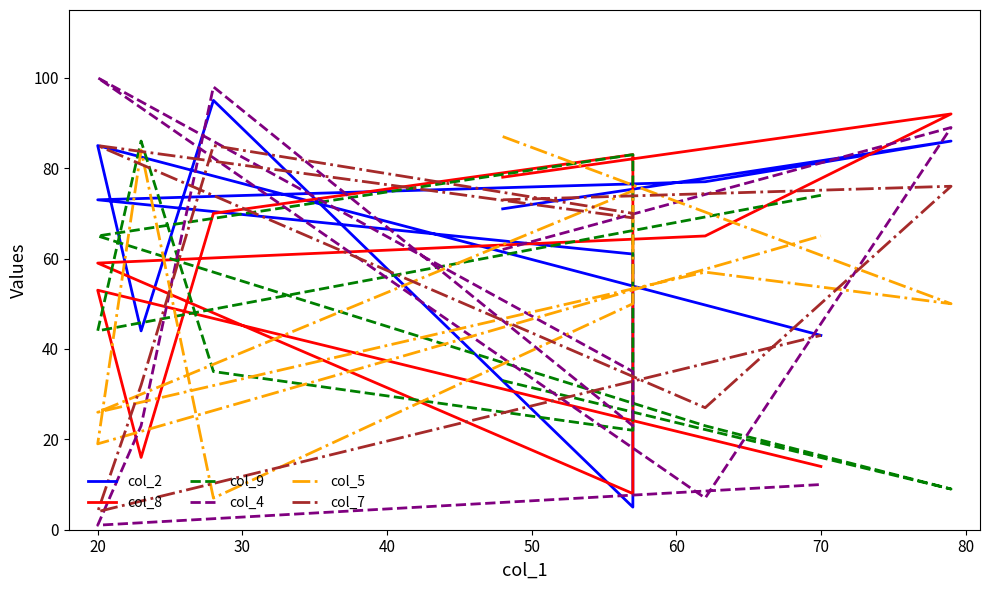

After their last crossing, which series has the higher values: col_7 or col_2?

col_2